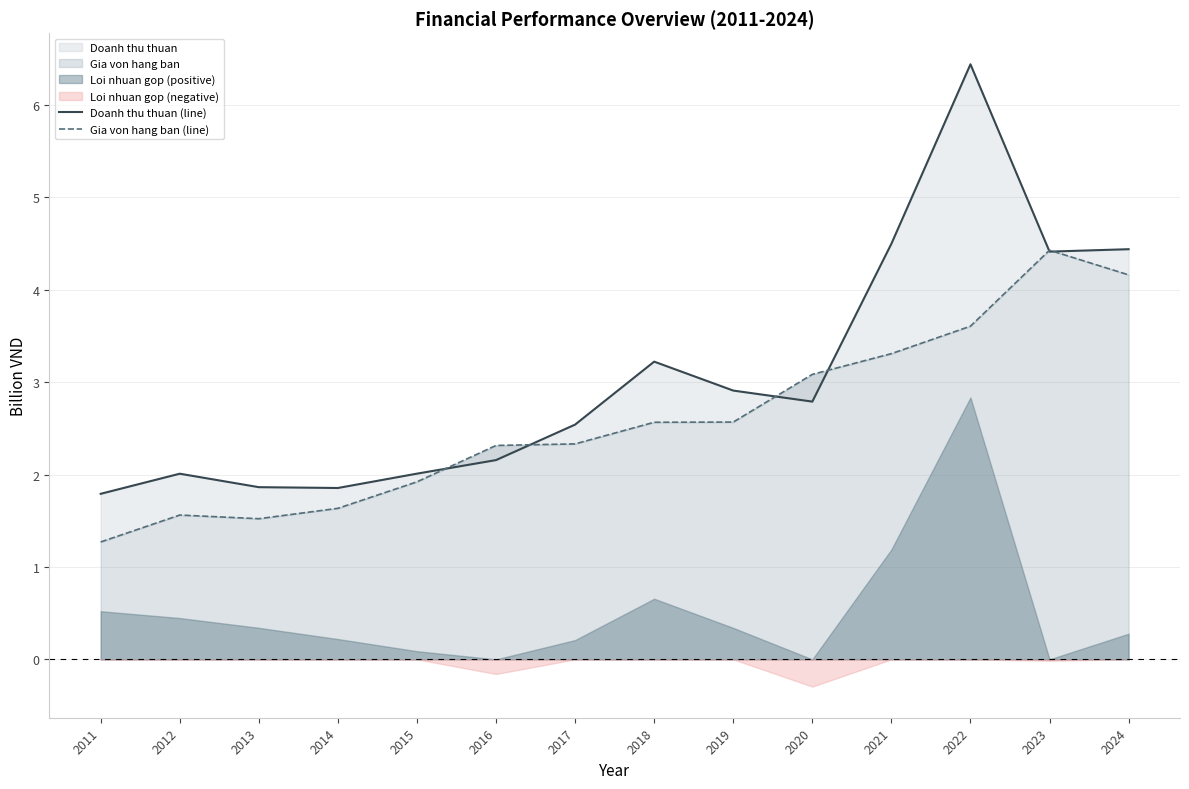

Between 2016 and 2021, which series saw the biggest shift?

Doanh thu thuan (line)